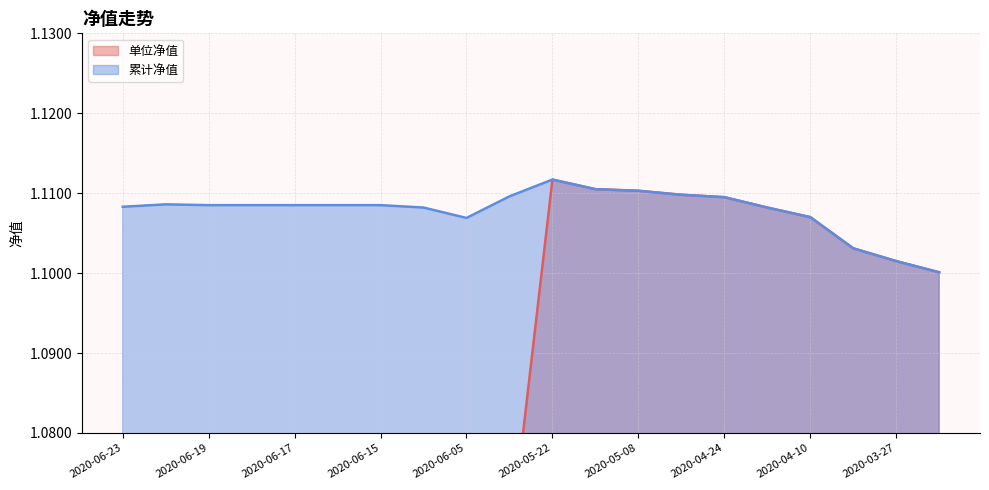

At which category does the chart reach its minimum across all series?

2020-06-05